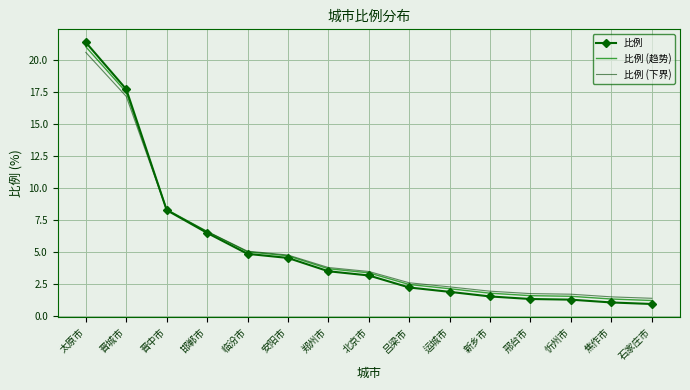

What position from the left is 北京市?

8